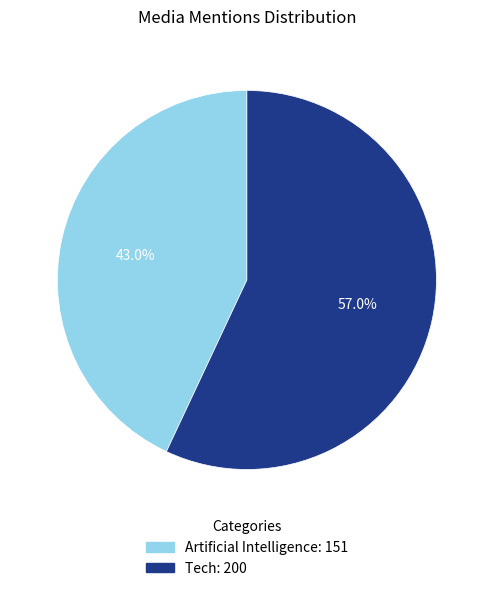

Which slice is the largest?

Tech